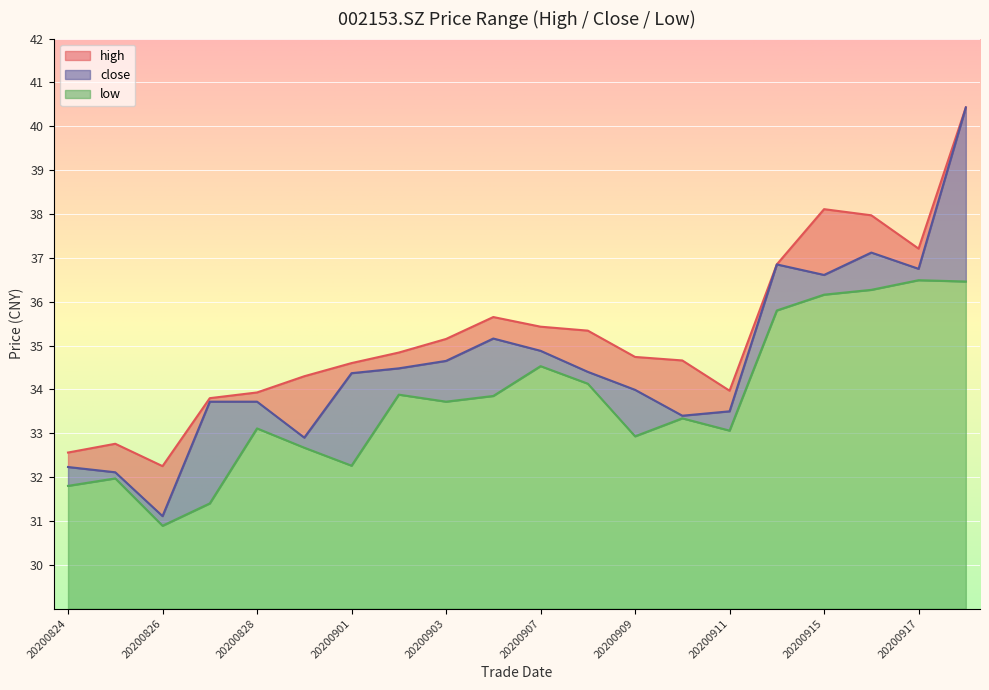

Rank the series by their maximum value, from lowest to highest.

low, high, close